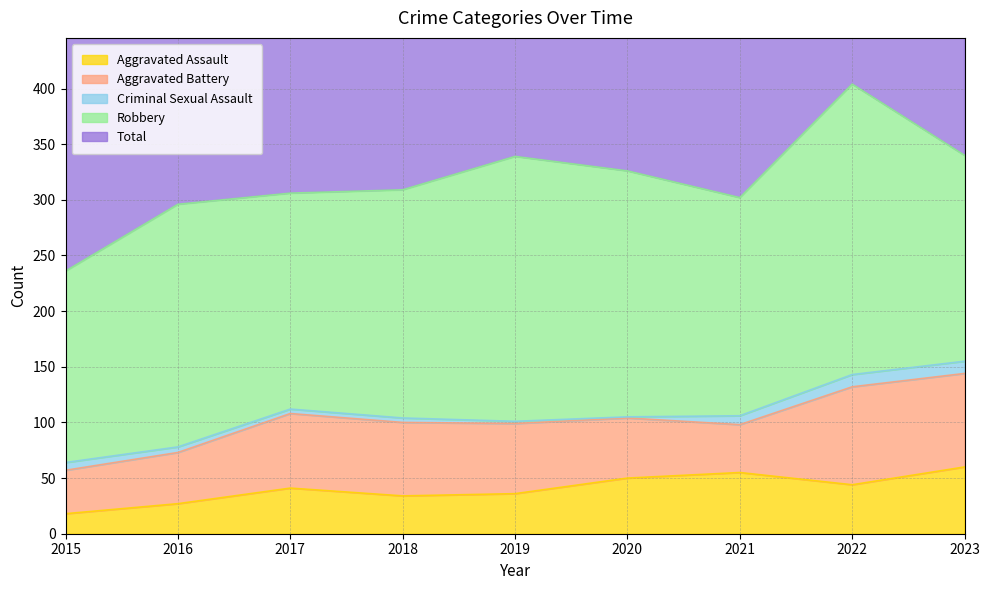

Does the chart display data point markers on the line(s)?

No